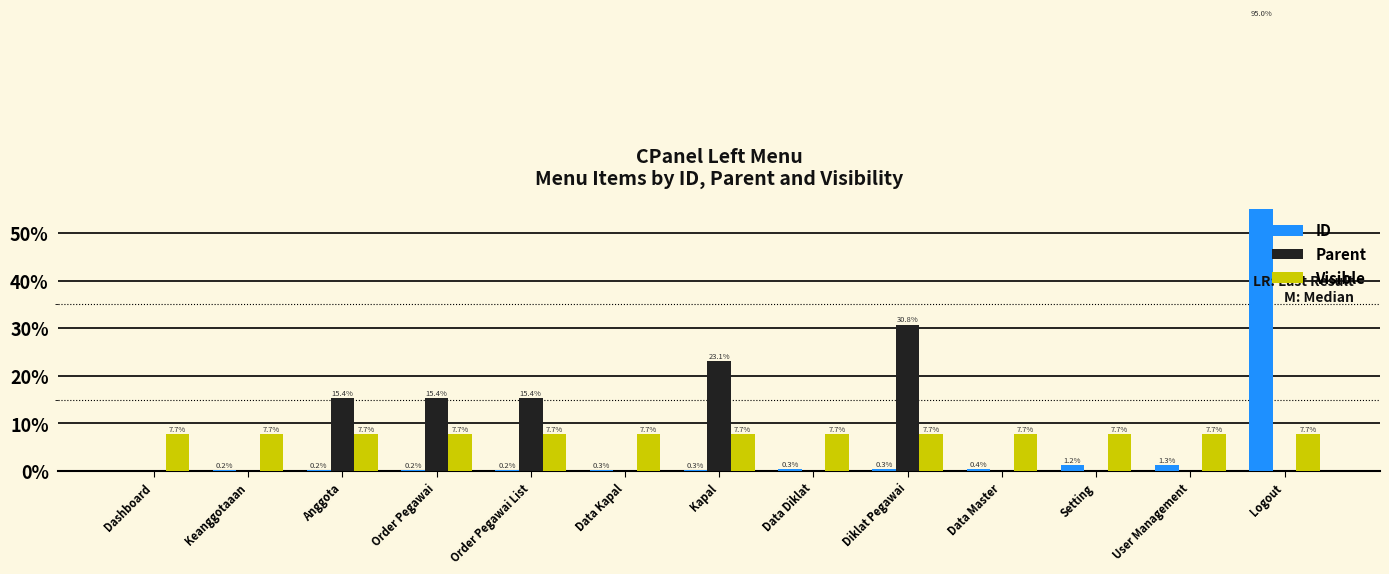

What are all the series names shown in the legend?

ID, Parent, Visible